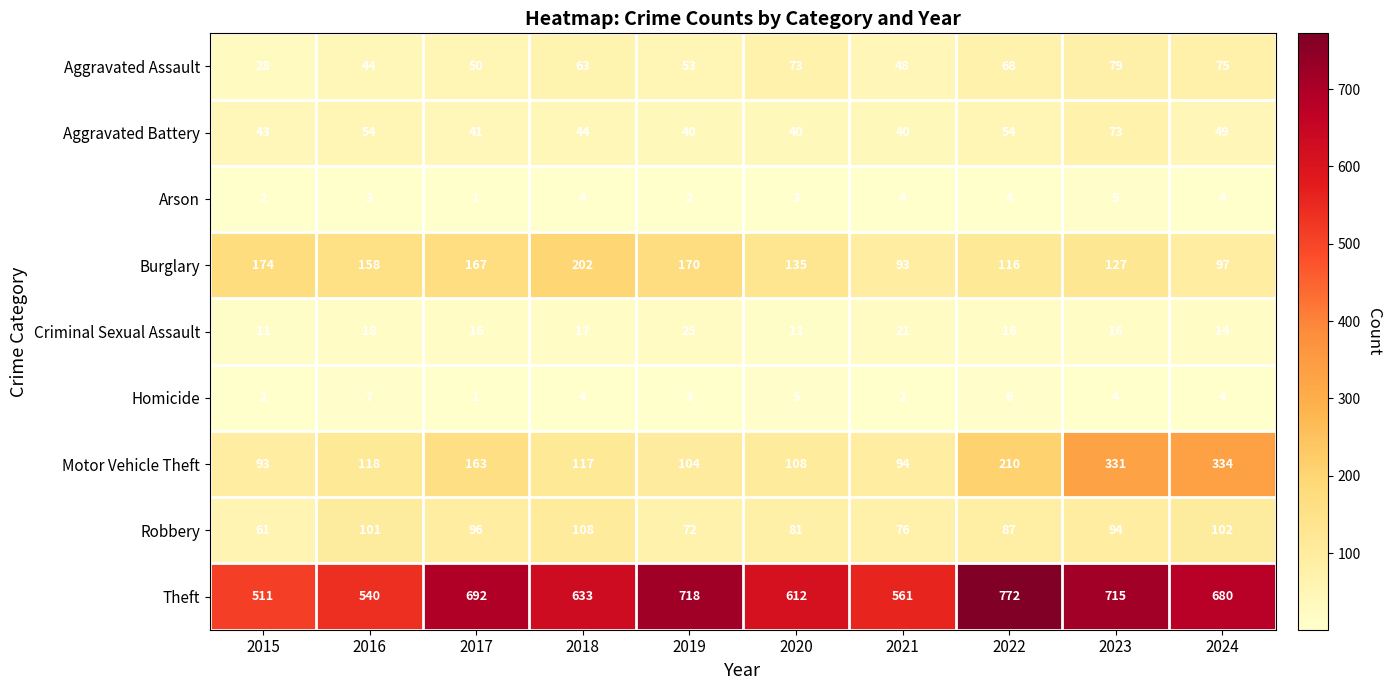

At how many categories does at least one series exceed 567?

7